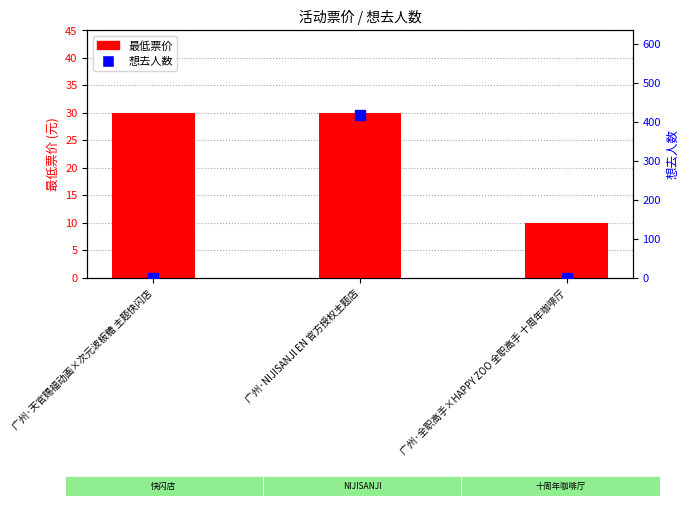

Which series reaches the maximum Y coordinate?

想去人数